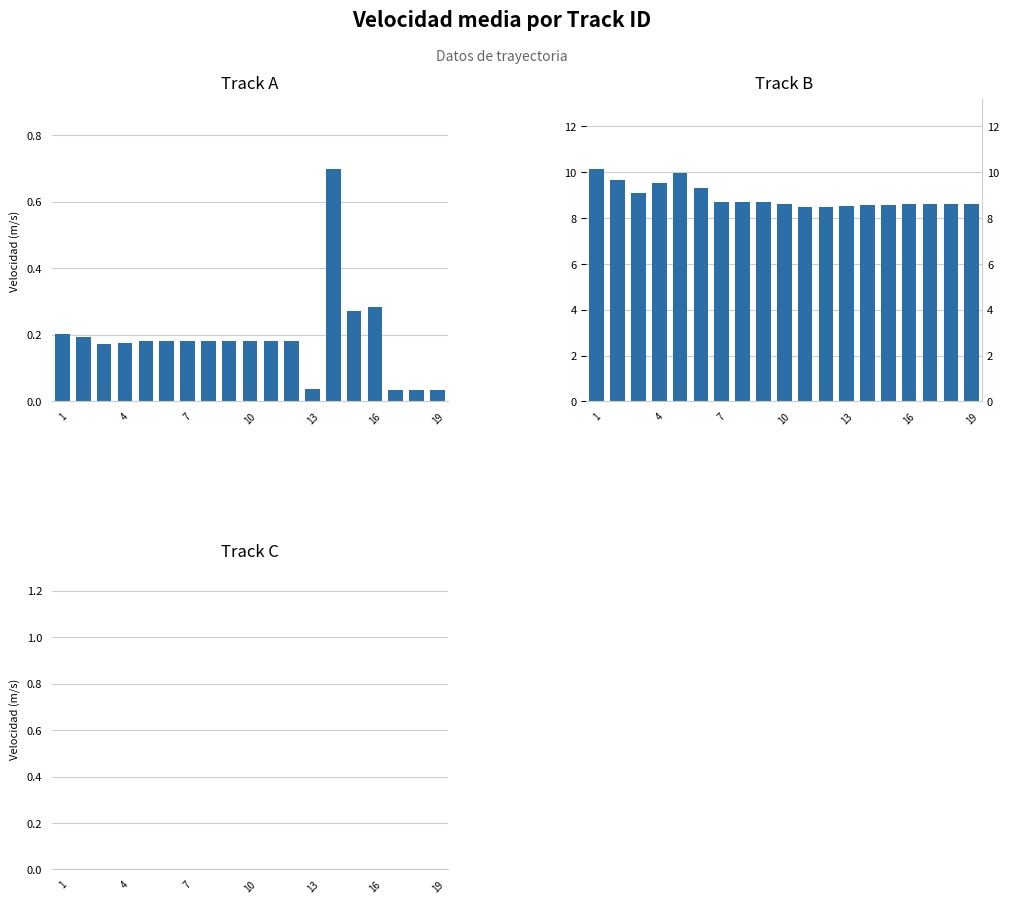

Reading left to right, extract all data points from this chart.

Track A: 0.2	0.2	0.2	0.2	0.2	0.2	0.2	0.2	0.2	0.2	0.2	0.2	0.0	0.7	0.3	0.3	0.0	0.0	0.0
Track B: 10.1	9.7	9.1	9.5	10.0	9.3	8.7	8.7	8.7	8.6	8.5	8.5	8.5	8.6	8.6	8.6	8.6	8.6	8.6
Track C: 0.0	0.0	0.0	0.0	0.0	0.0	0.0	0.0	0.0	0.0	0.0	0.0	0.0	0.0	0.0	0.0	0.0	0.0	0.0